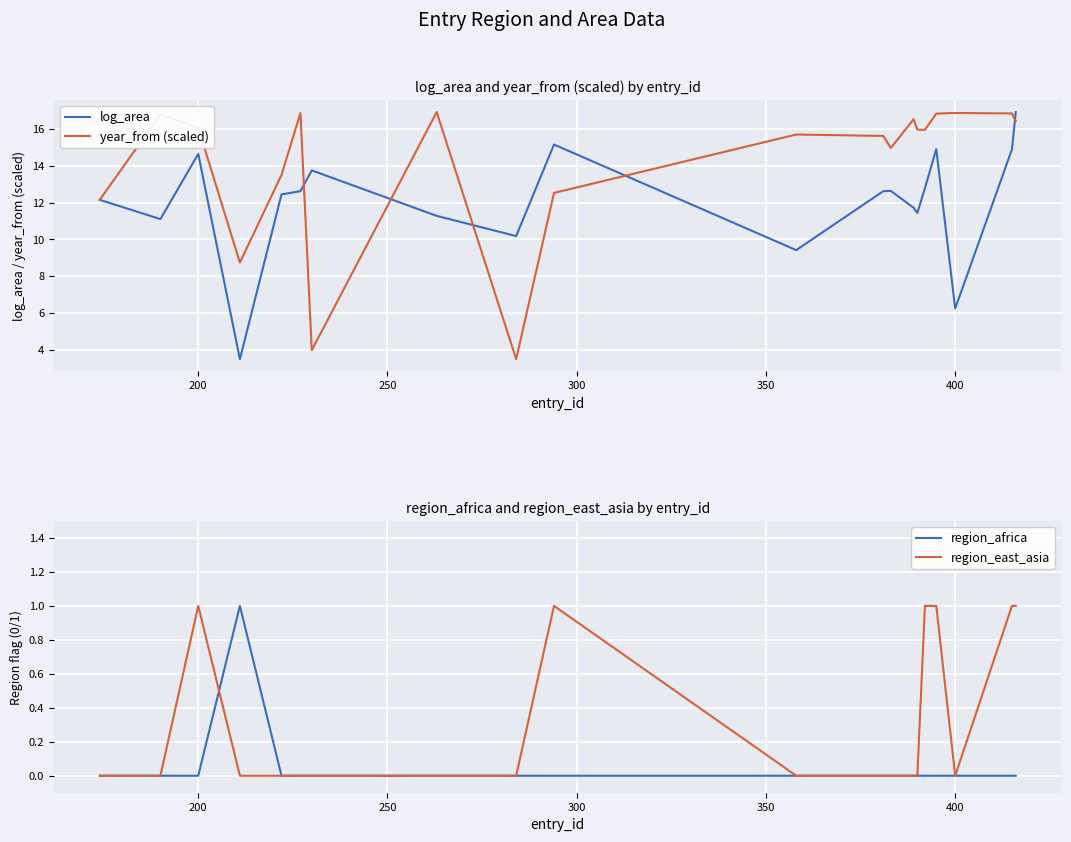

At how many categories does at least one series exceed 13?

17